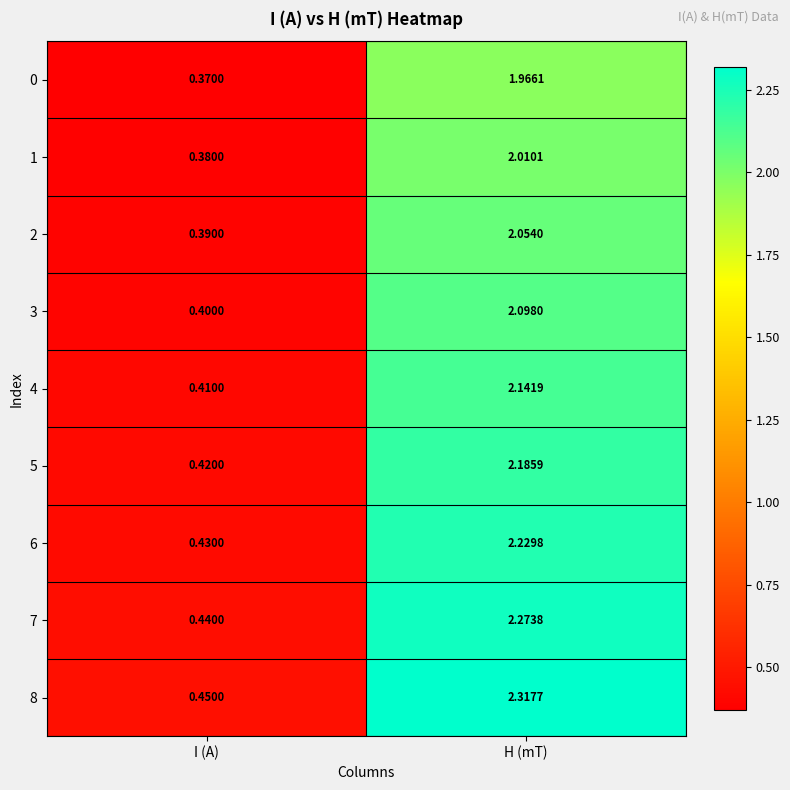

Is the value of 6 at H (mT) greater than the value of 2 at H (mT)?

Yes